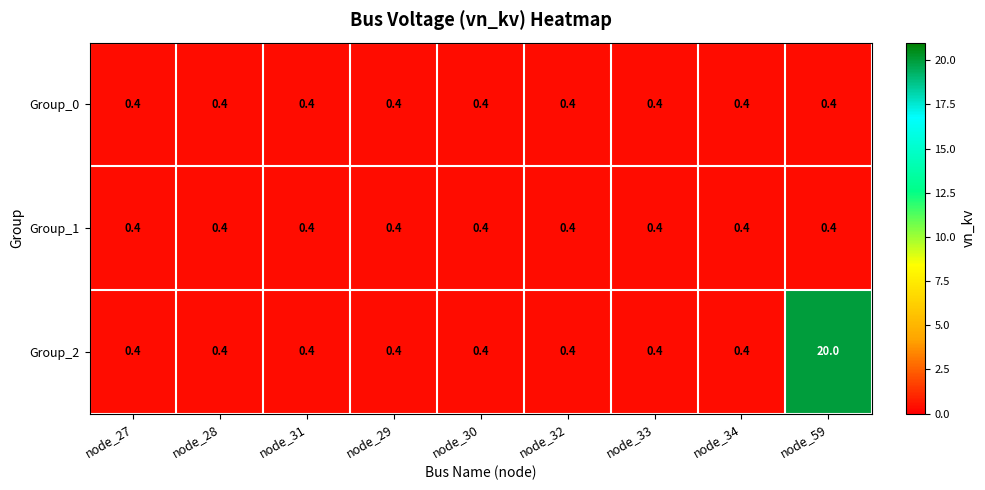

Which series has the largest range (max minus min)?

Group_2